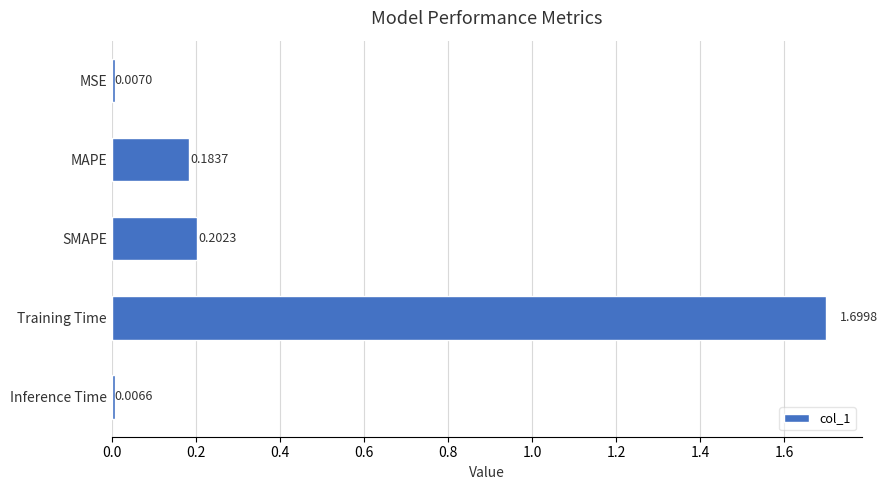

Where is the data nearest to the value 0?

Inference Time